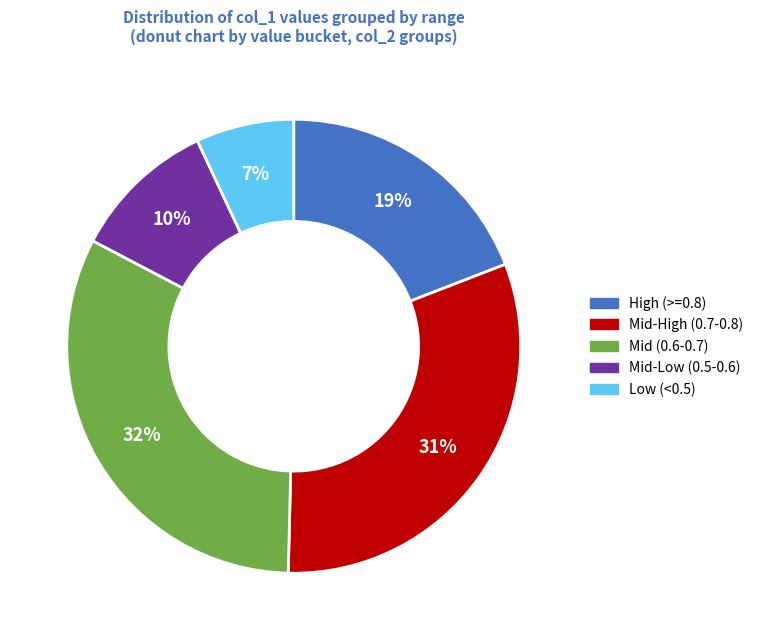

Is there a majority slice in this chart?

No